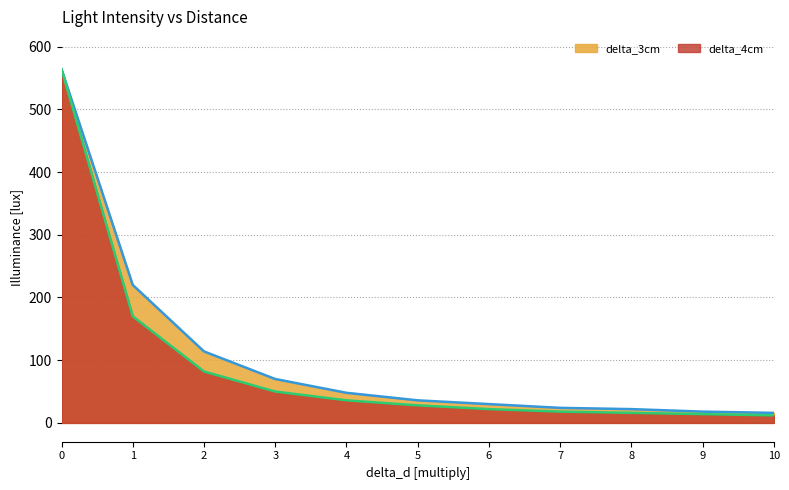

What is the average value of the delta_4cm series?

92